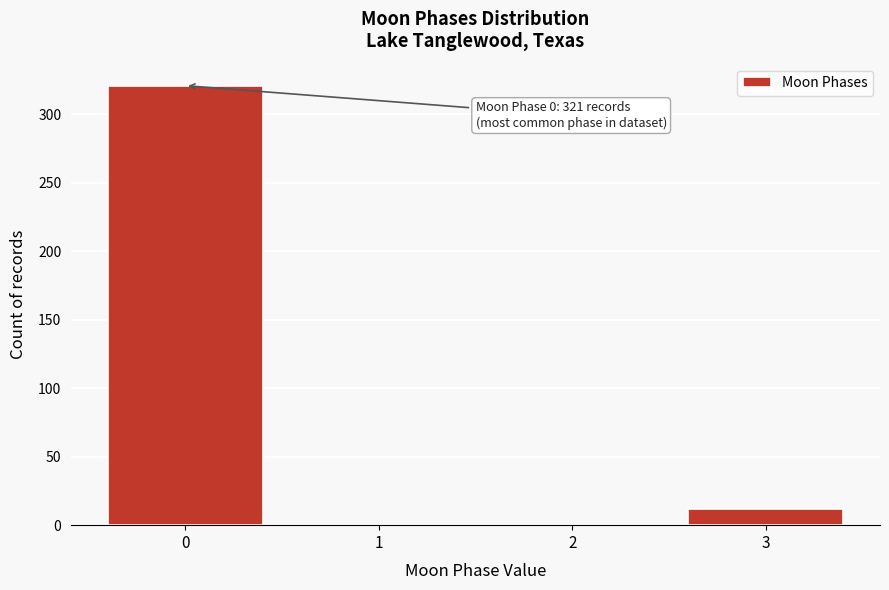

Reading left to right, what are all the values shown in this chart?

0=321	1=0	2=0	3=12